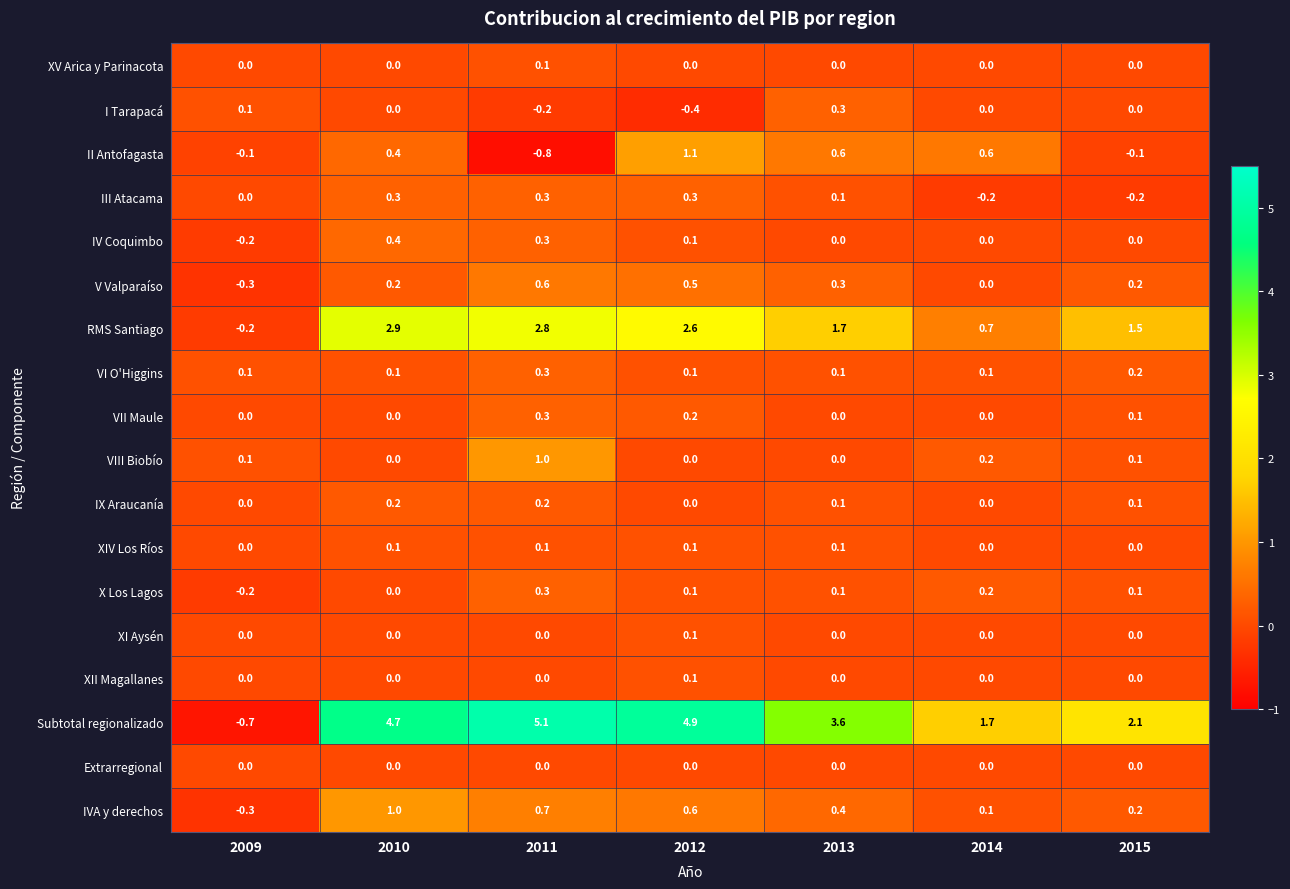

What is the average value of the IVA y derechos series?

0.4